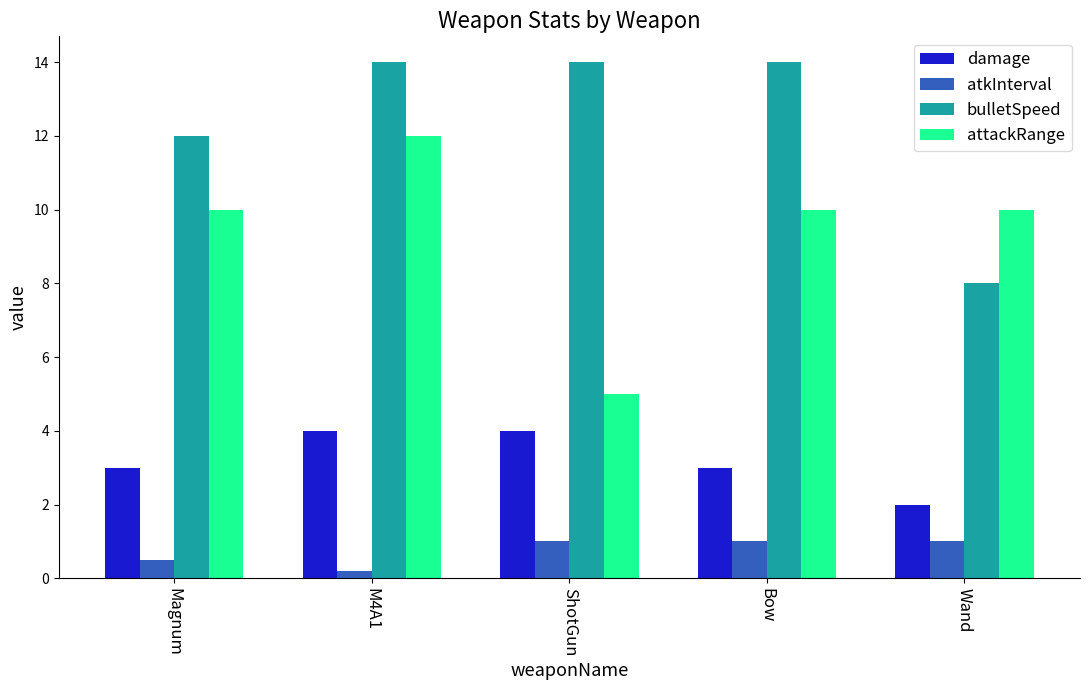

At ShotGun, list the series in order from largest to smallest.

bulletSpeed, attackRange, damage, atkInterval